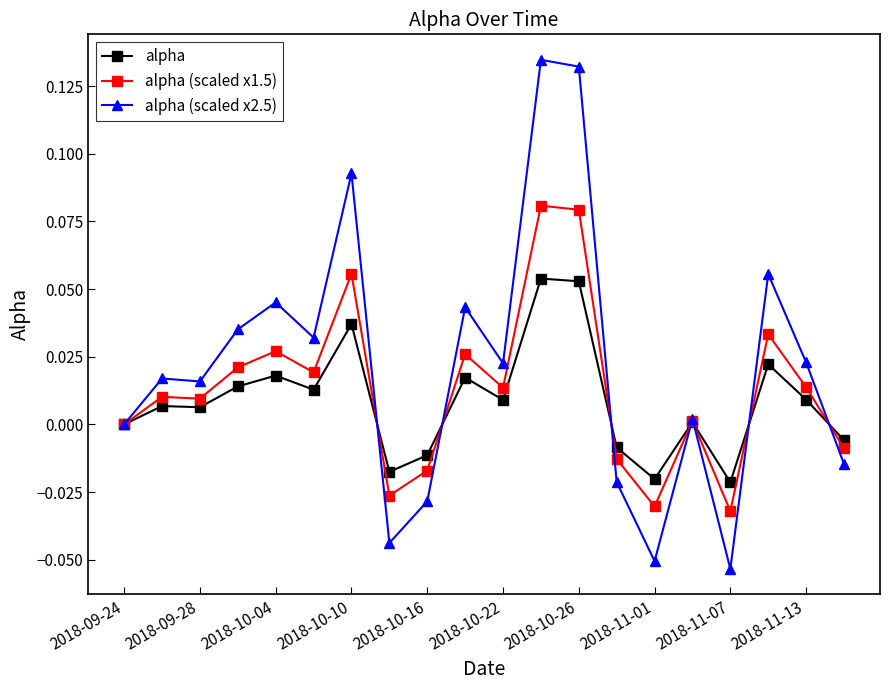

Which series has the largest total across all categories?

alpha (scaled x2.5)